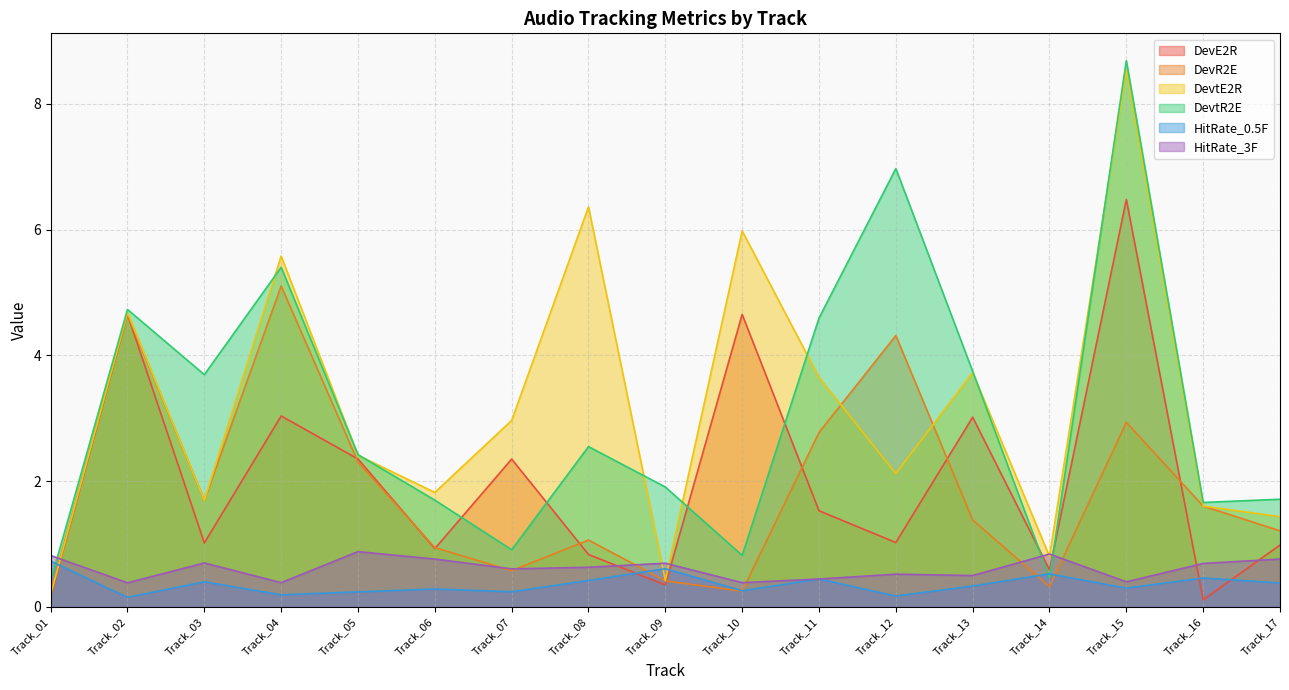

Reading left to right, what are all the values shown in this chart?

DevE2R: Track_01=0.2	Track_02=4.7	Track_03=1.0	Track_04=3.0	Track_05=2.4	Track_06=0.9	Track_07=2.4	Track_08=0.8	Track_09=0.4	Track_10=4.7	Track_11=1.5	Track_12=1.0	Track_13=3.0	Track_14=0.6	Track_15=6.5	Track_16=0.1	Track_17=1.0
DevR2E: Track_01=0.2	Track_02=4.7	Track_03=1.7	Track_04=5.1	Track_05=2.3	Track_06=0.9	Track_07=0.6	Track_08=1.1	Track_09=0.4	Track_10=0.3	Track_11=2.8	Track_12=4.3	Track_13=1.4	Track_14=0.3	Track_15=2.9	Track_16=1.6	Track_17=1.2
DevtE2R: Track_01=0.2	Track_02=4.7	Track_03=1.7	Track_04=5.6	Track_05=2.4	Track_06=1.8	Track_07=3.0	Track_08=6.4	Track_09=0.4	Track_10=6.0	Track_11=3.7	Track_12=2.1	Track_13=3.7	Track_14=0.8	Track_15=8.5	Track_16=1.6	Track_17=1.4
DevtR2E: Track_01=0.4	Track_02=4.7	Track_03=3.7	Track_04=5.4	Track_05=2.4	Track_06=1.7	Track_07=0.9	Track_08=2.5	Track_09=1.9	Track_10=0.8	Track_11=4.6	Track_12=7.0	Track_13=3.7	Track_14=0.5	Track_15=8.7	Track_16=1.7	Track_17=1.7
HitRate_0.5F: Track_01=0.7	Track_02=0.2	Track_03=0.4	Track_04=0.2	Track_05=0.2	Track_06=0.3	Track_07=0.2	Track_08=0.4	Track_09=0.6	Track_10=0.3	Track_11=0.4	Track_12=0.2	Track_13=0.3	Track_14=0.5	Track_15=0.3	Track_16=0.5	Track_17=0.4
HitRate_3F: Track_01=0.8	Track_02=0.4	Track_03=0.7	Track_04=0.4	Track_05=0.9	Track_06=0.8	Track_07=0.6	Track_08=0.6	Track_09=0.7	Track_10=0.4	Track_11=0.4	Track_12=0.5	Track_13=0.5	Track_14=0.8	Track_15=0.4	Track_16=0.7	Track_17=0.8